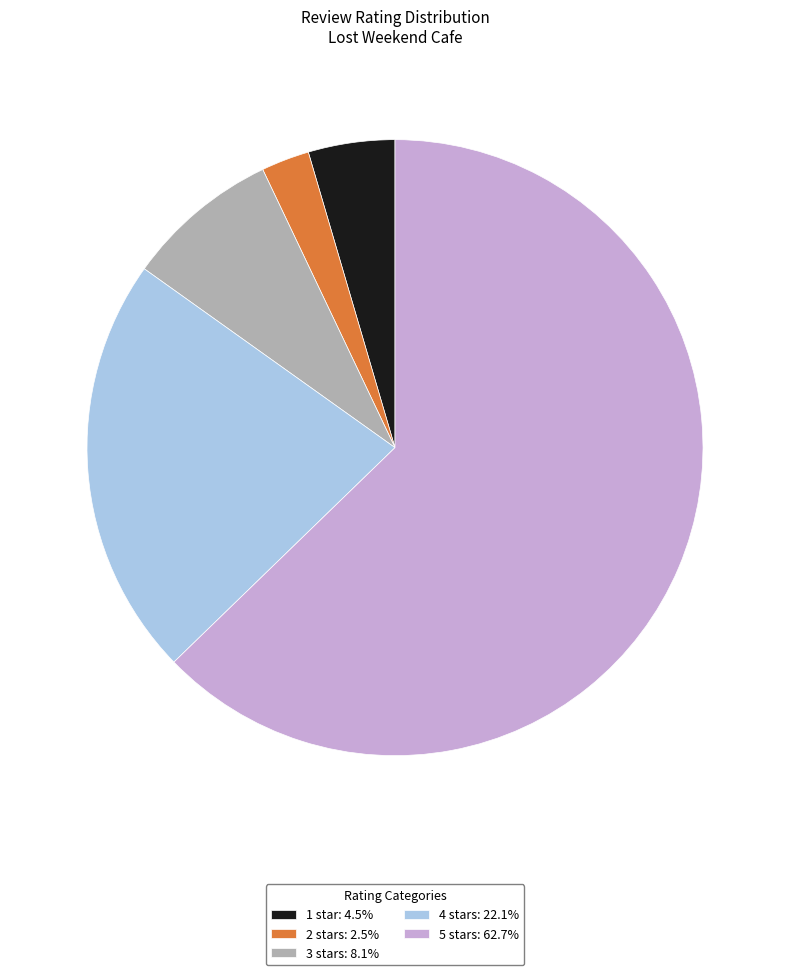

Which category has the biggest portion of the pie?

5 stars